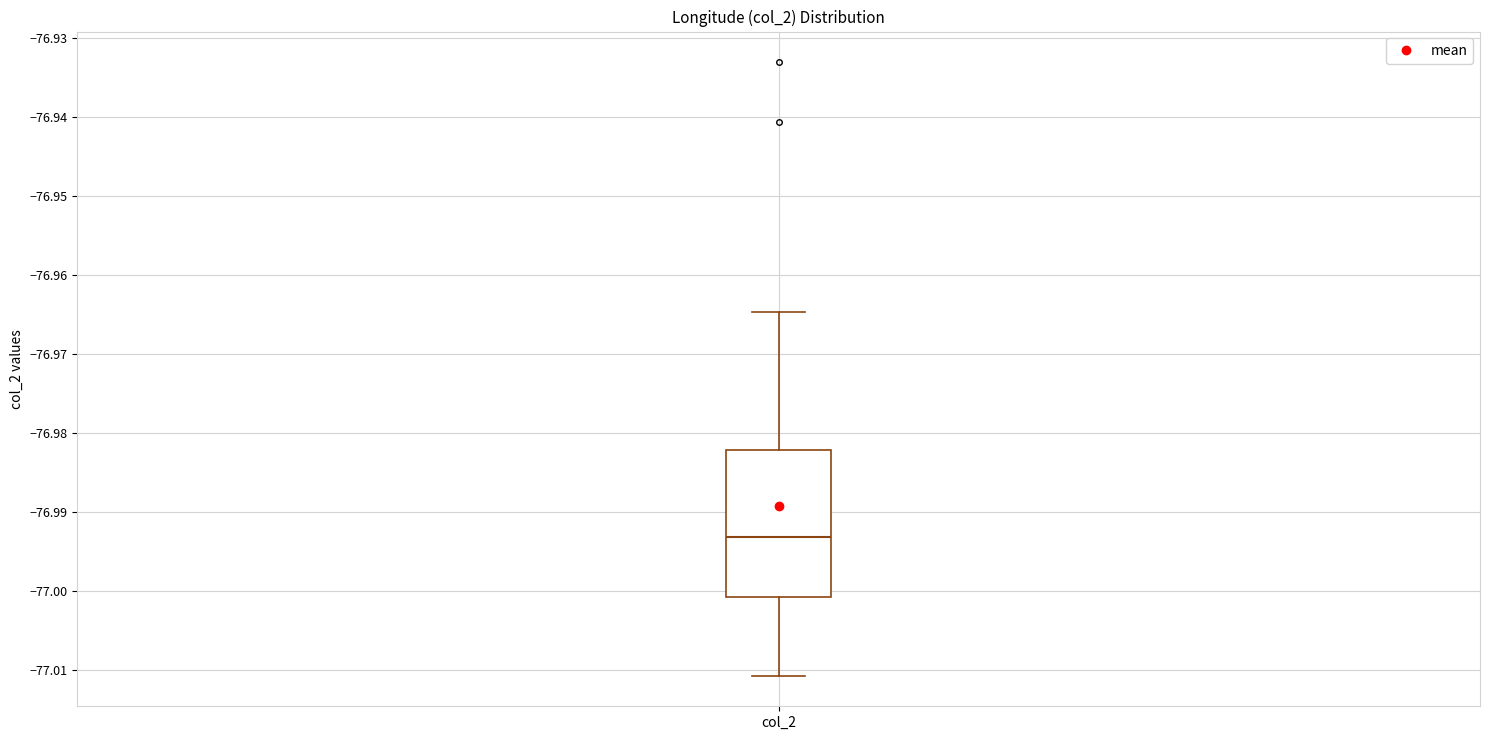

Where is the lower edge of the box for col_2 on the y-axis? The values are not printed on the chart, so give them approximately, as read against the axis.

-77.001